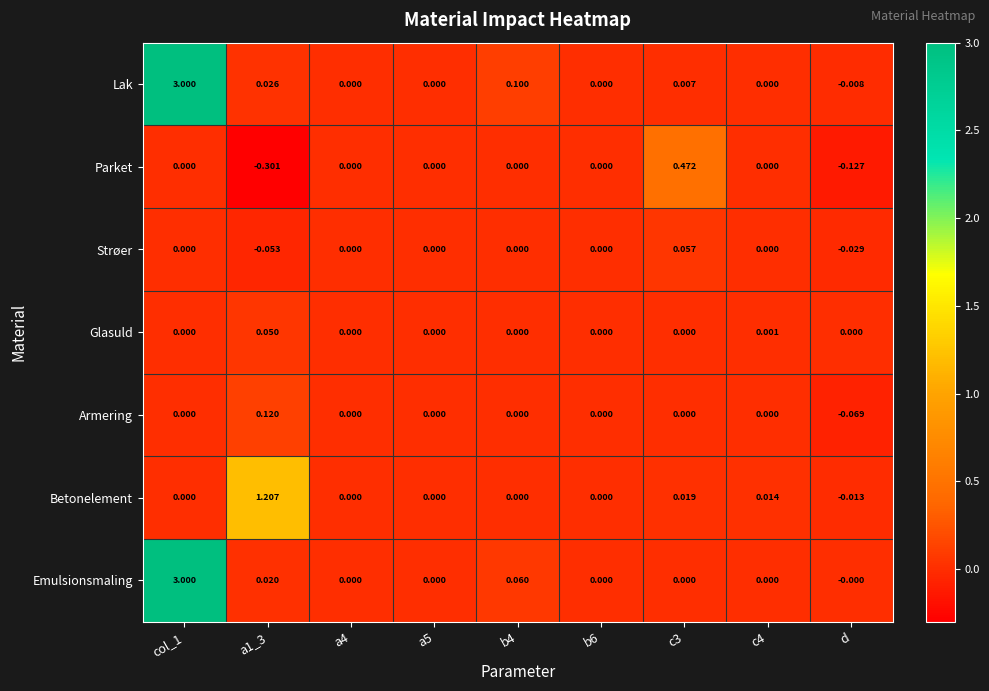

Which series has the largest range (max minus min)?

Lak